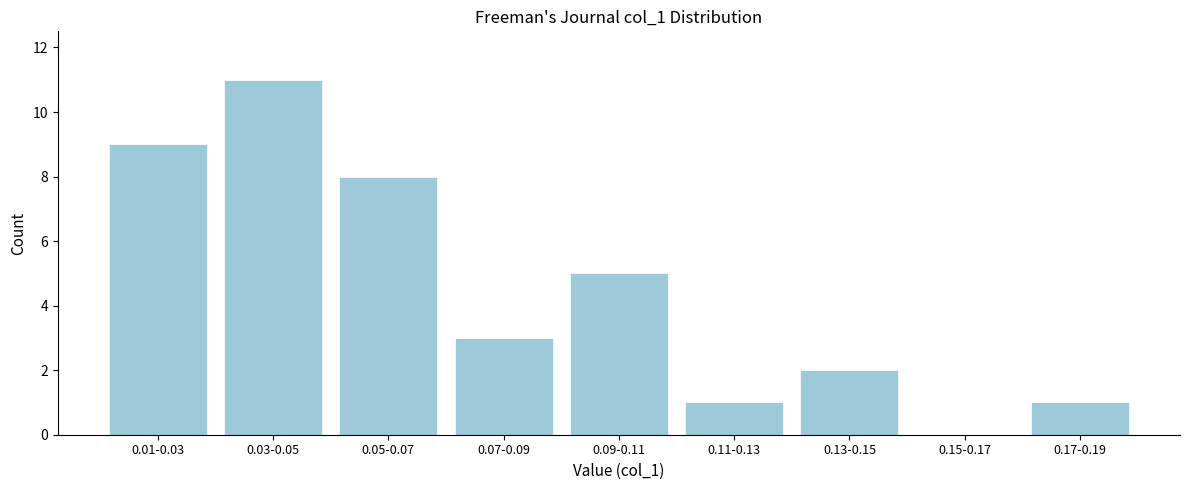

Reading right to left, extract all data points from this chart.

0.17-0.19=1	0.15-0.17=0	0.13-0.15=2	0.11-0.13=1	0.09-0.11=5	0.07-0.09=3	0.05-0.07=8	0.03-0.05=11	0.01-0.03=9